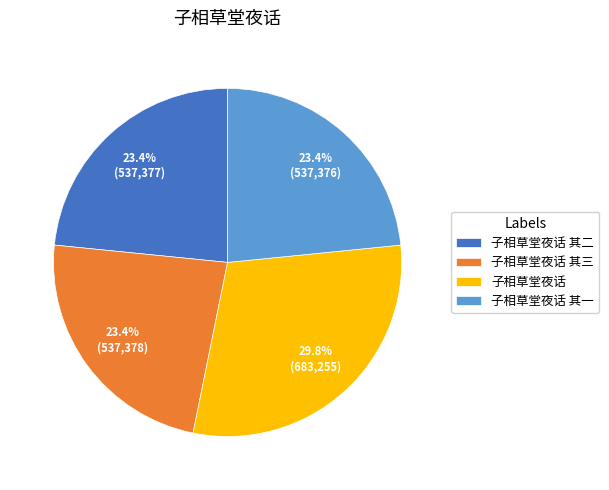

The 子相草堂夜话 slice represents 37% of the pie. True or false?

False